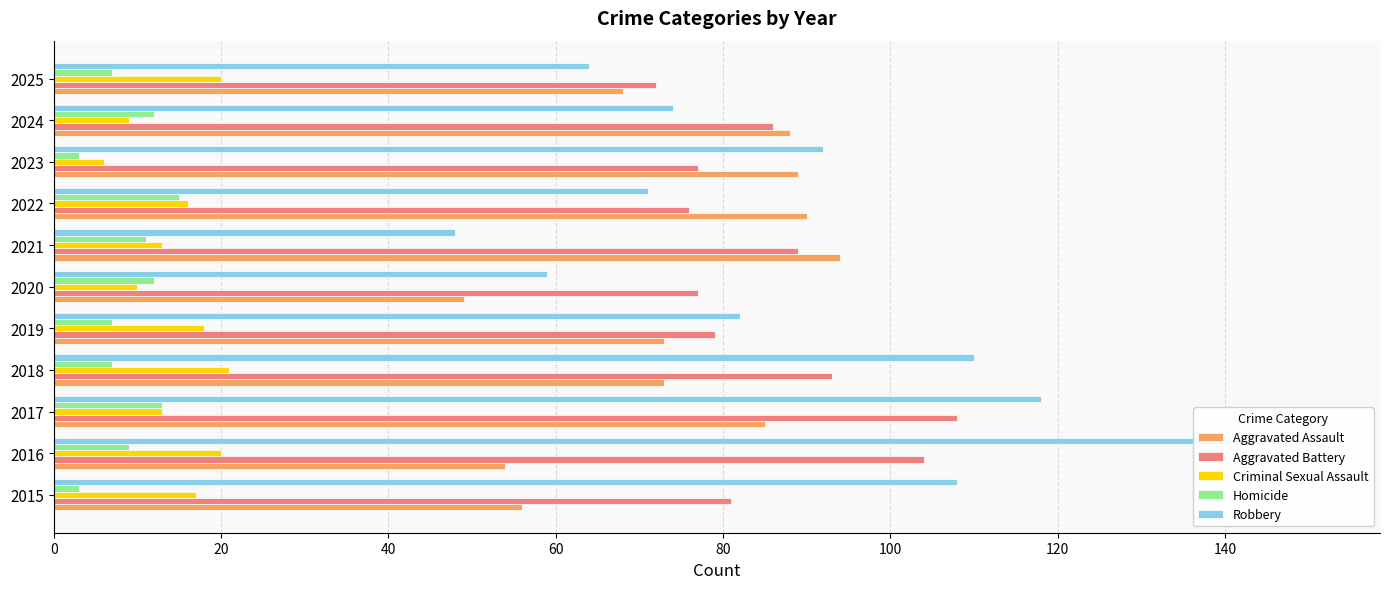

What is the spread (max minus min) of values at 2024?

79